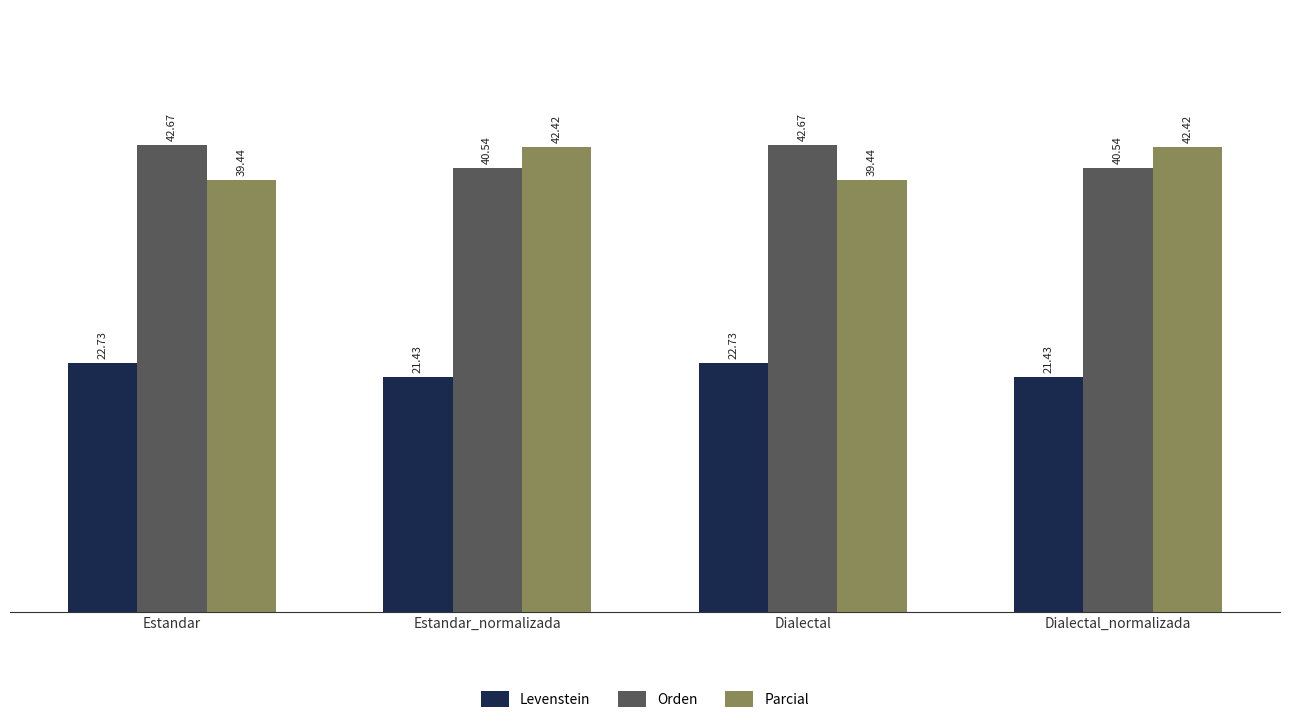

Where does the Orden series first go above 42?

Estandar